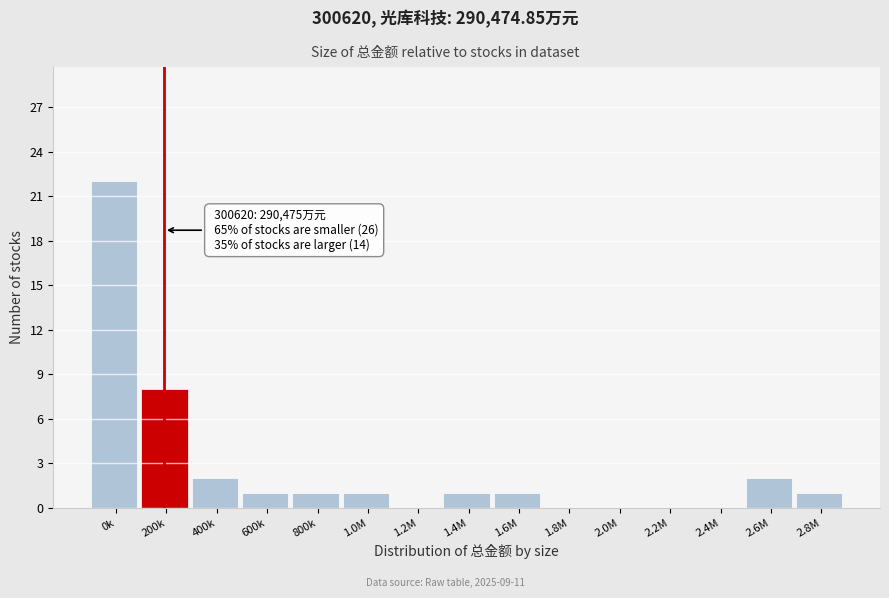

Reading left to right, what are all the values shown in this chart?

0k=22	200k=8	400k=2	600k=1	800k=1	1.0M=1	1.2M=0	1.4M=1	1.6M=1	1.8M=0	2.0M=0	2.2M=0	2.4M=0	2.6M=2	2.8M=1